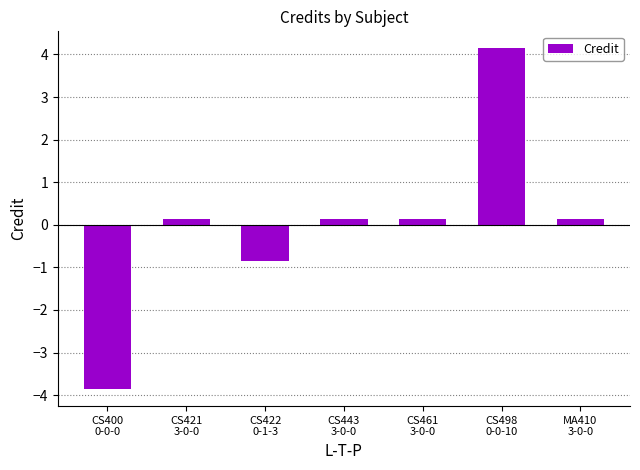

Reading left to right, transcribe all the data shown in this chart.

-3.9	0.1	-0.9	0.1	0.1	4.1	0.1